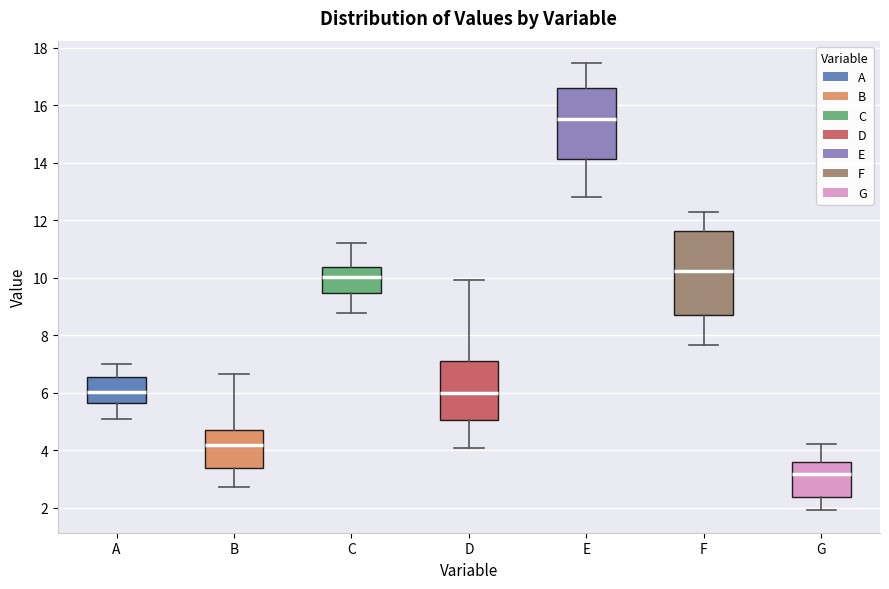

Where does the median line of the box for G sit on the y-axis? The values are not printed on the chart, so give them approximately, as read against the axis.

3.2